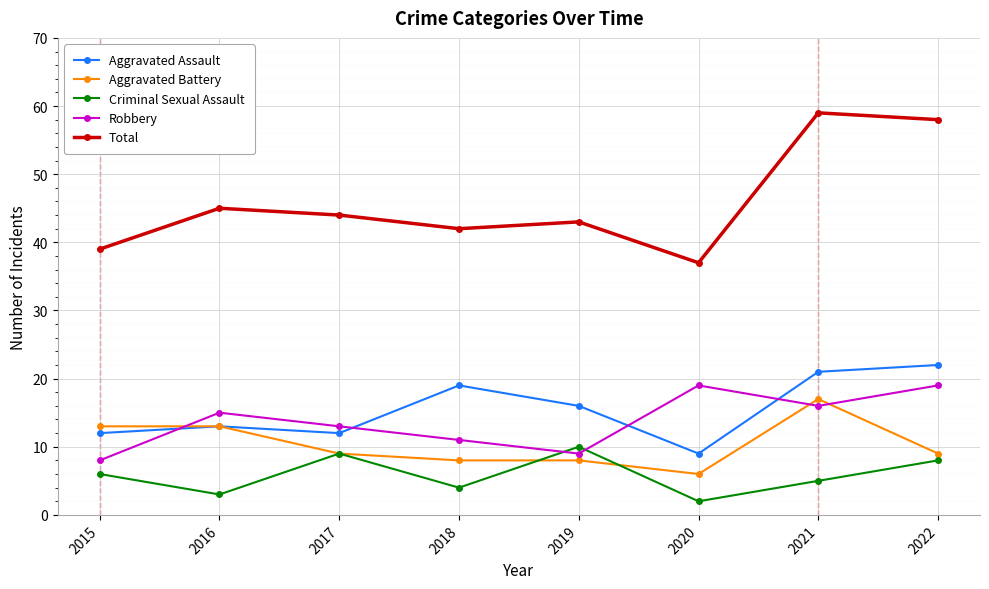

The Robbery series shows 4 at 2015. True or false?

False